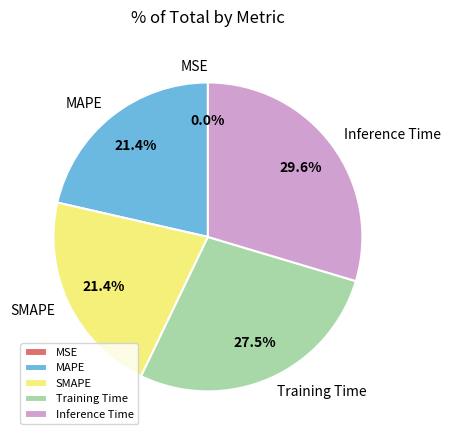

Between Inference Time and MAPE, which is larger?

Inference Time